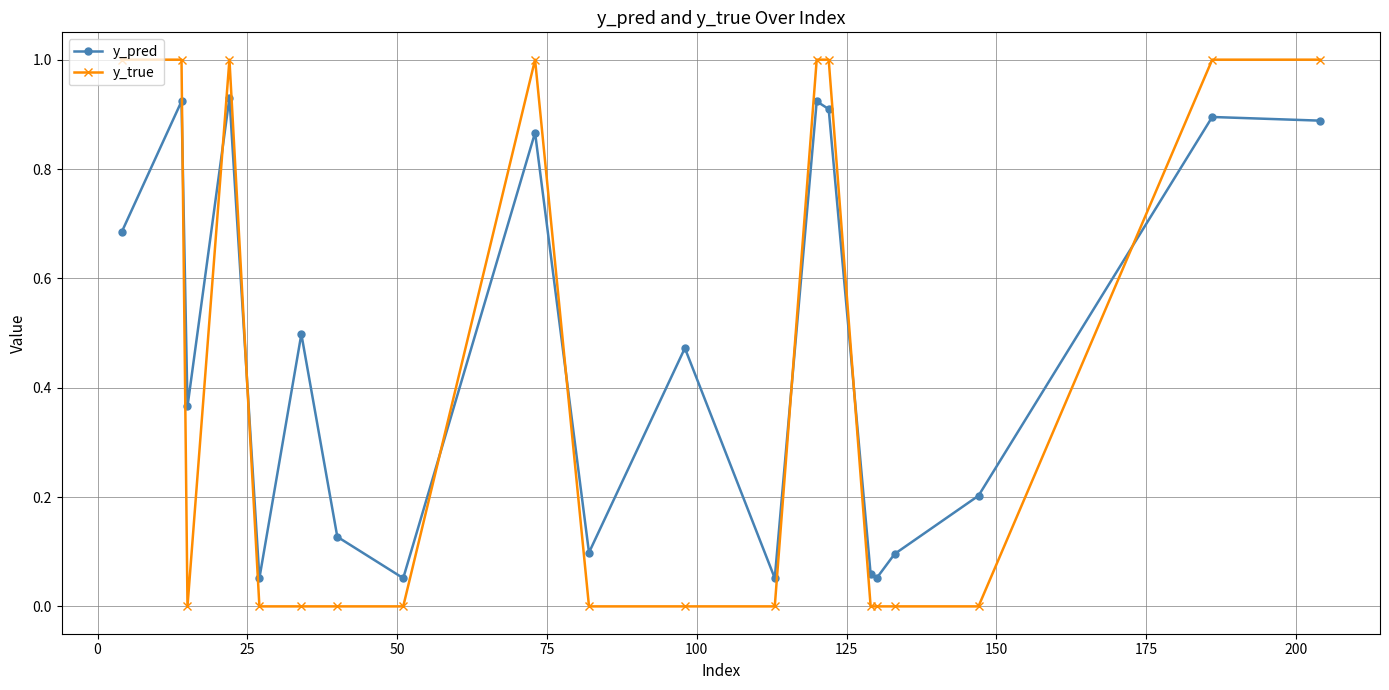

How many intersections are there between y_true and y_pred?

8